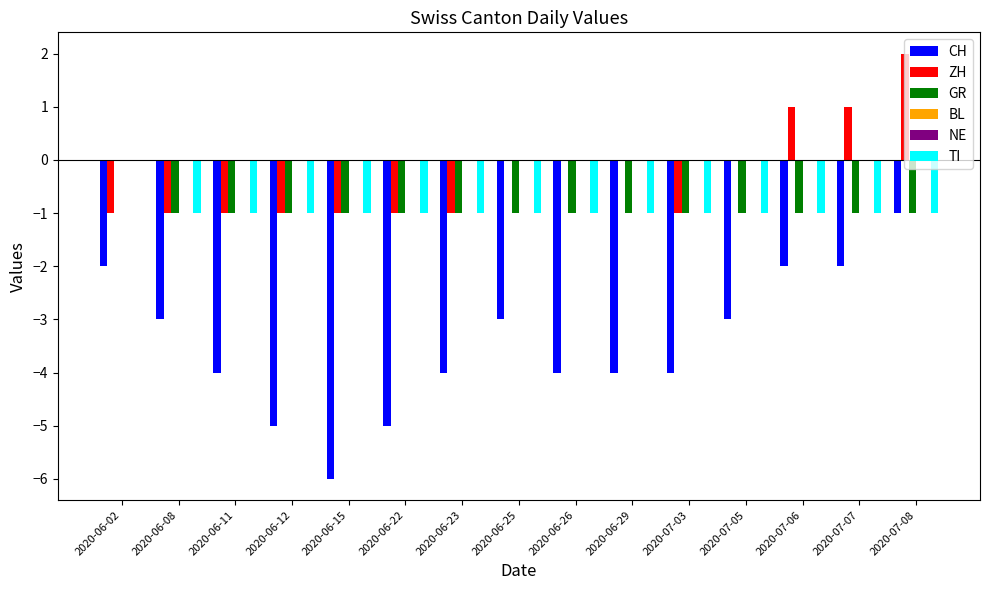

What are all the series names shown in the legend?

CH, ZH, GR, BL, NE, TI